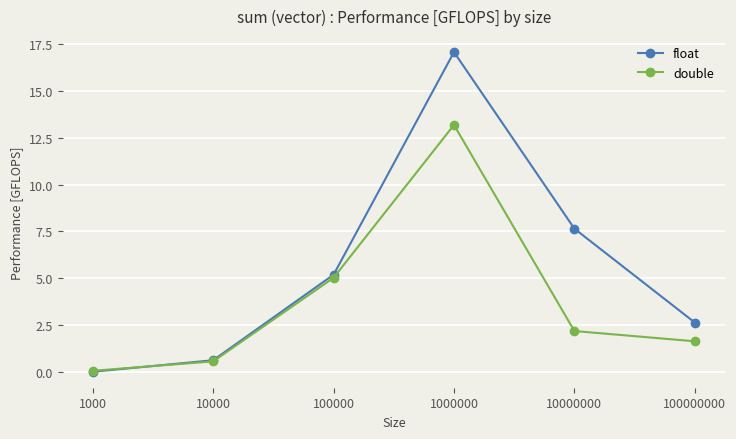

At which category is the sum across all series the highest?

1000000